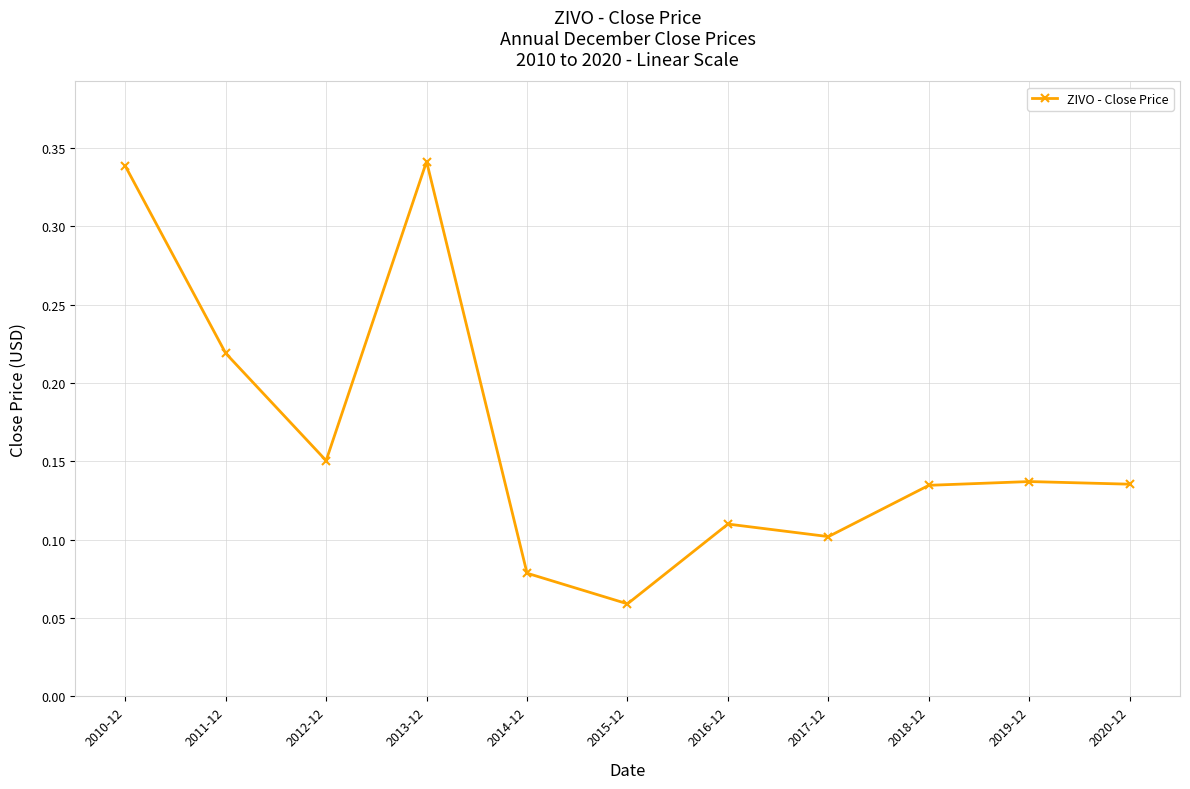

The value at 2018-12 is 0.2. True or false?

False